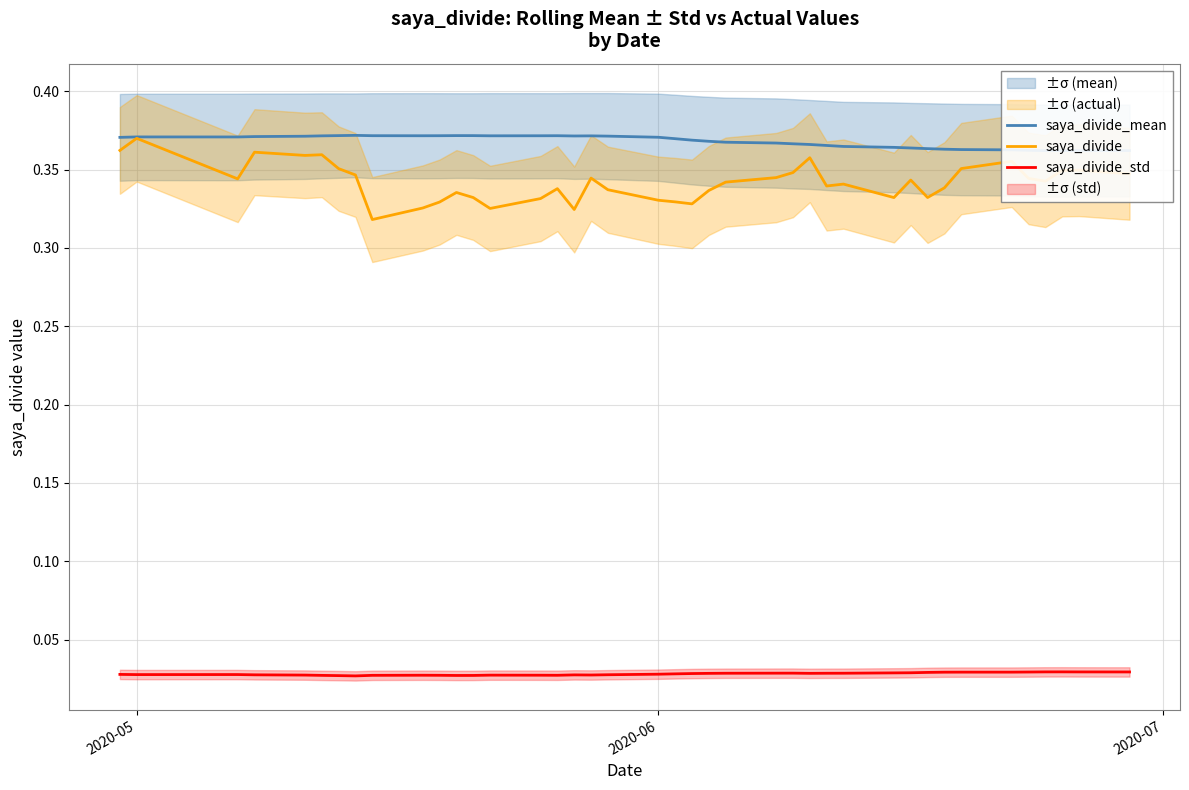

List the series in order of their peak value, lowest first.

saya_divide_std, saya_divide, saya_divide_mean